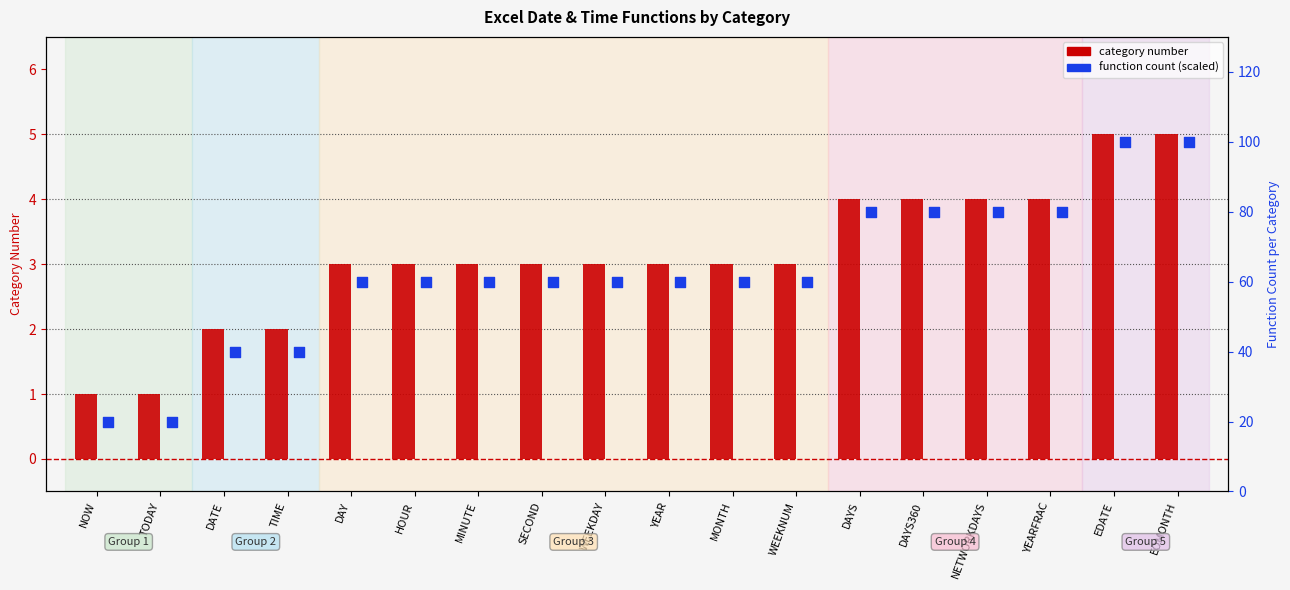

What are all the series names shown in the legend?

category number, function count (scaled)